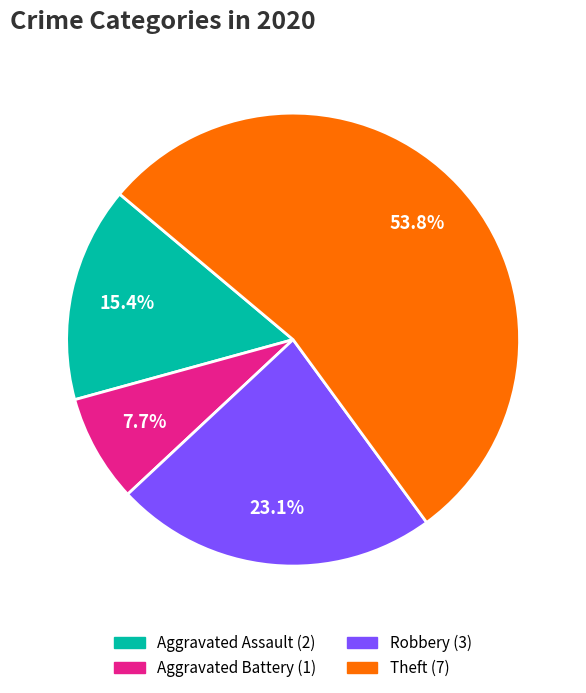

What percentage is the Theft slice, to the nearest percent?

54%